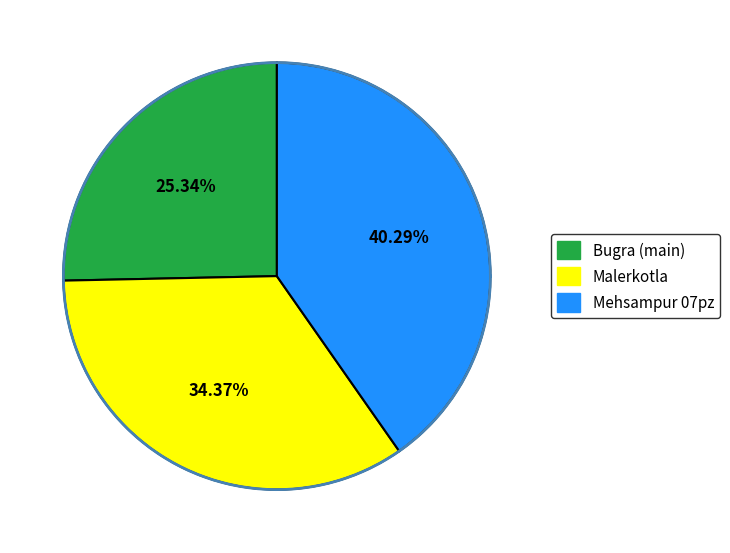

How many segments does this pie chart have?

3